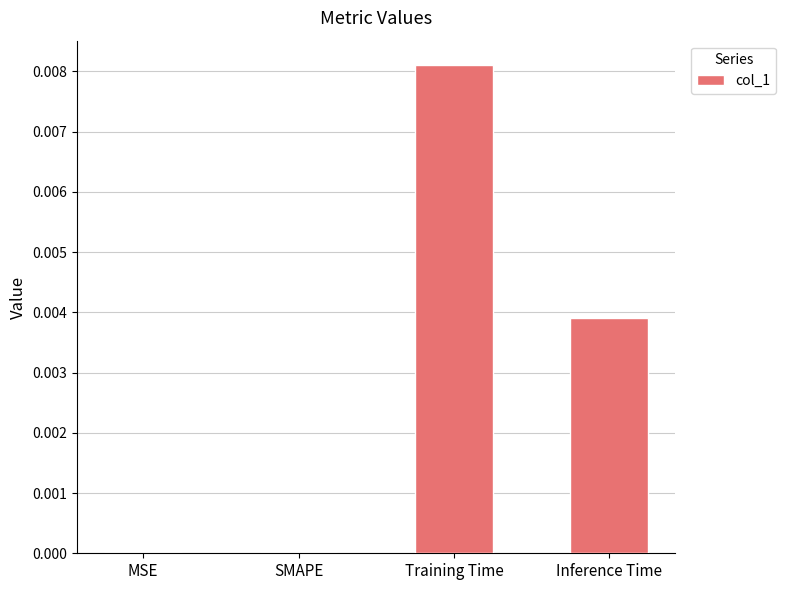

Which has a higher value, MSE or Training Time?

Training Time